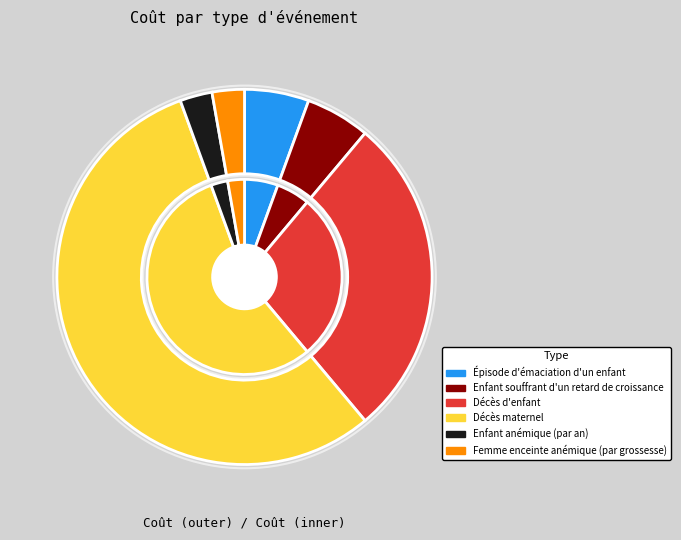

To the nearest percent, what percentage of the pie is Épisode d'émaciation d'un enfant?

6%